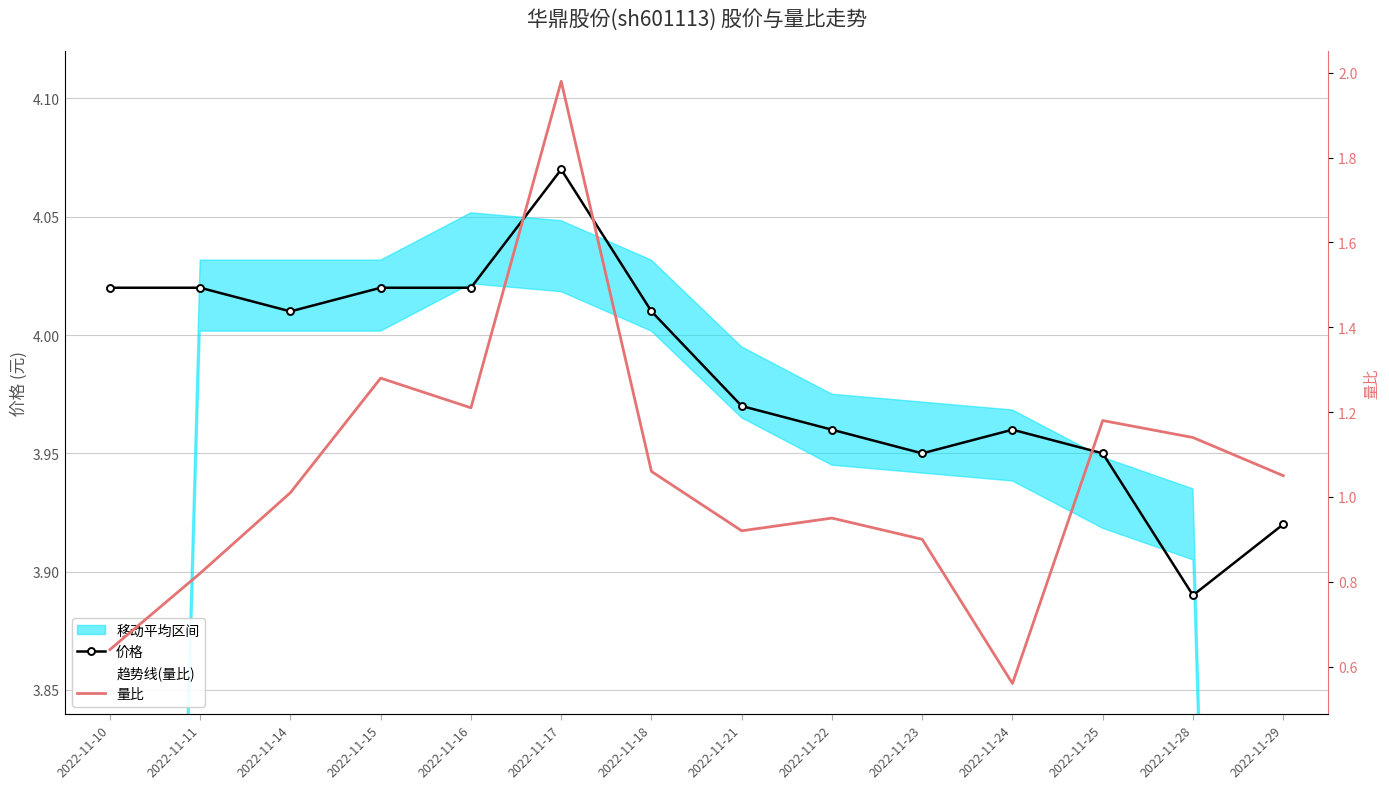

What is the maximum value shown in the chart?

4.1